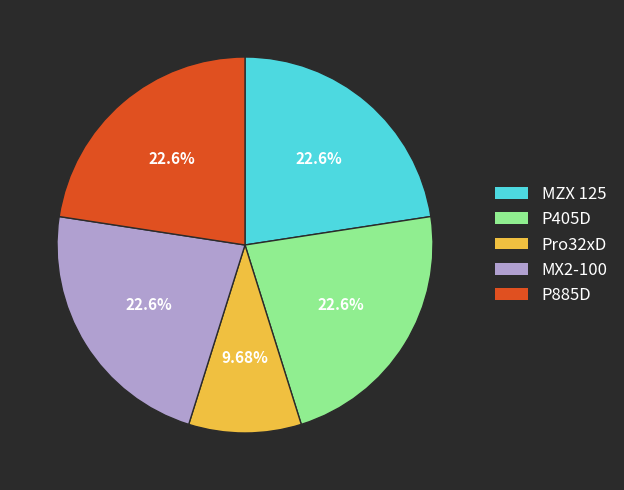

Combined, what portion of the pie is Pro32xD and P885D?

32.3%